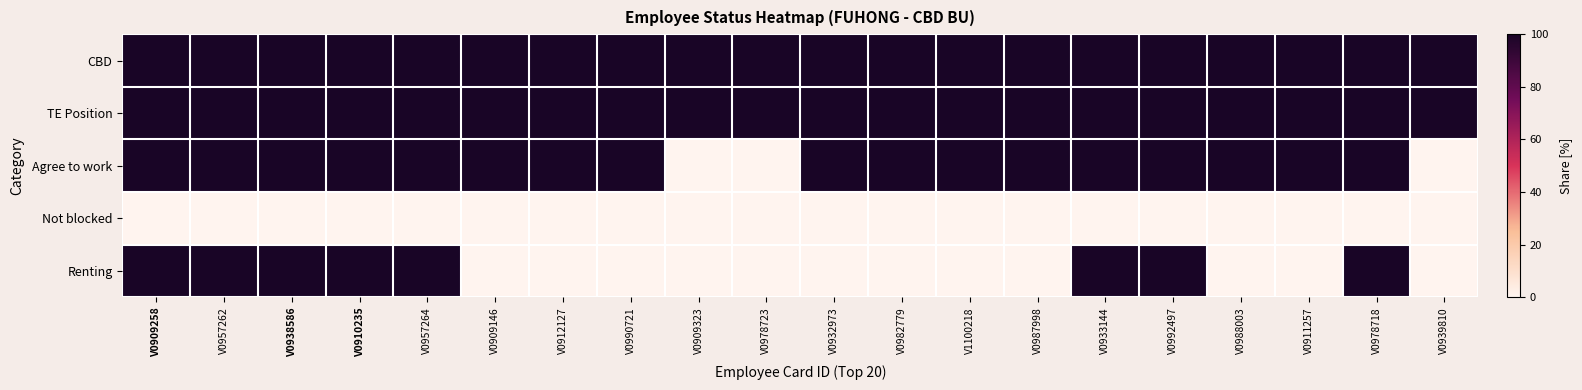

At which category does the chart reach its peak across all series?

V0909258